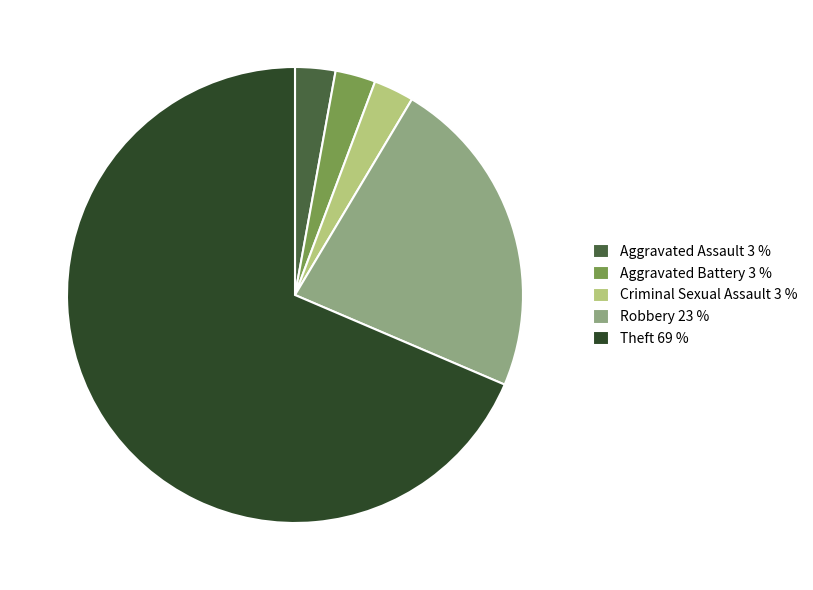

The Aggravated Battery slice represents 12% of the pie. True or false?

False